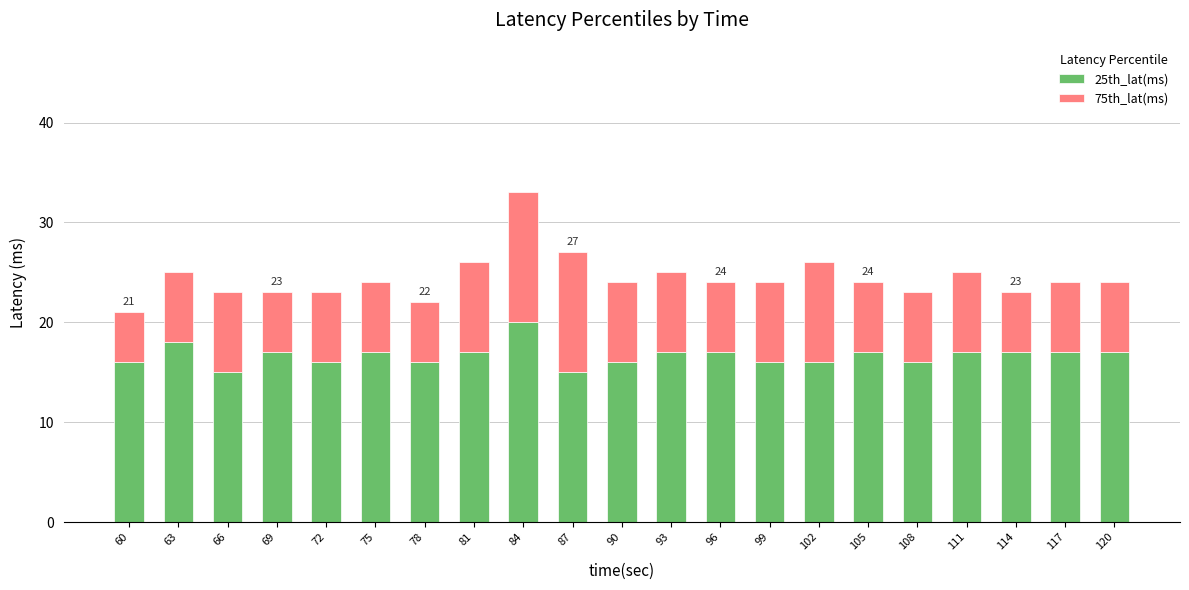

The 25th_lat(ms) series shows 17 at 120. True or false?

True